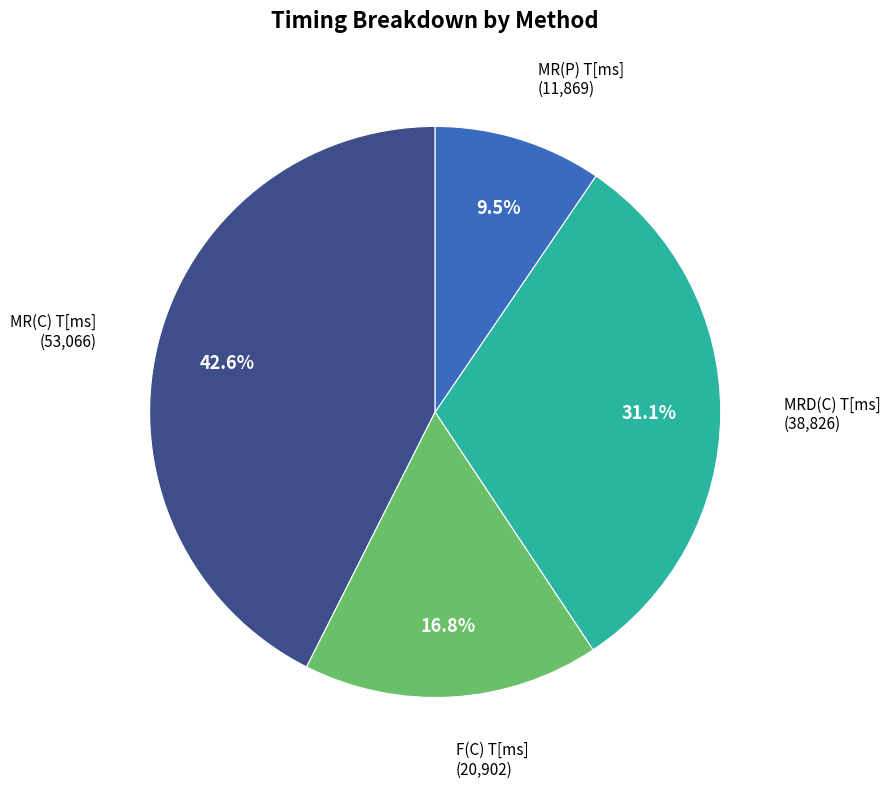

Approximately how many times larger is the value at MR(C) T[ms] compared to MRD(C) T[ms]?

1.4